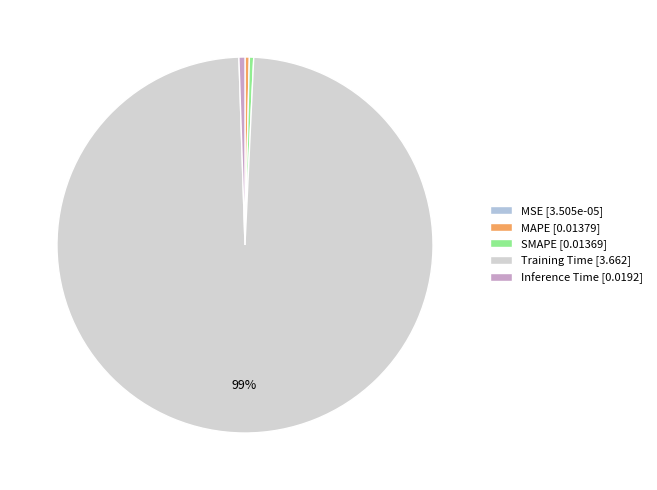

To the nearest percent, what percentage of the pie is Inference Time?

1%